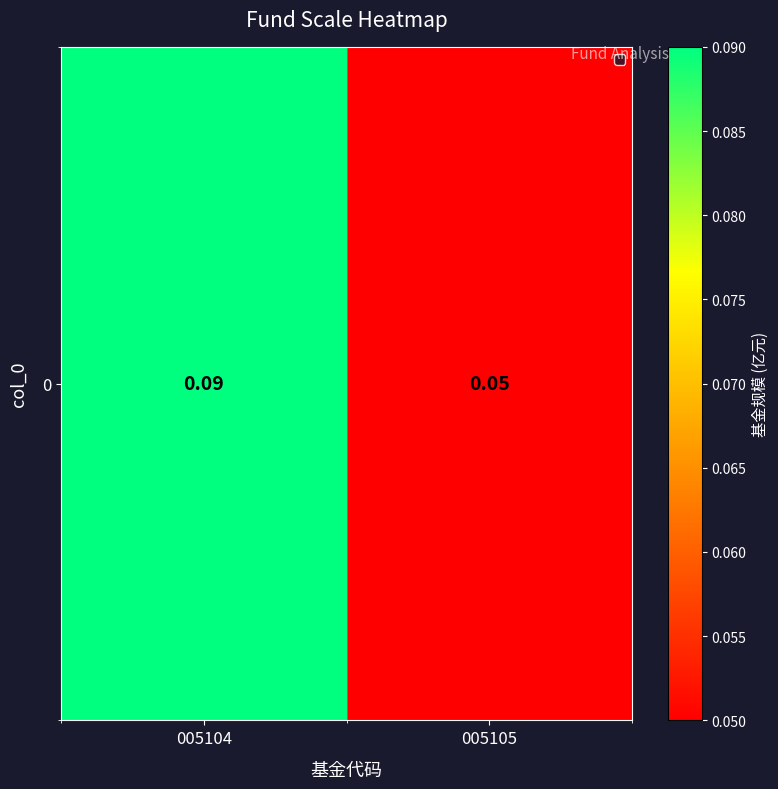

What is the maximum value shown in the chart?

0.1